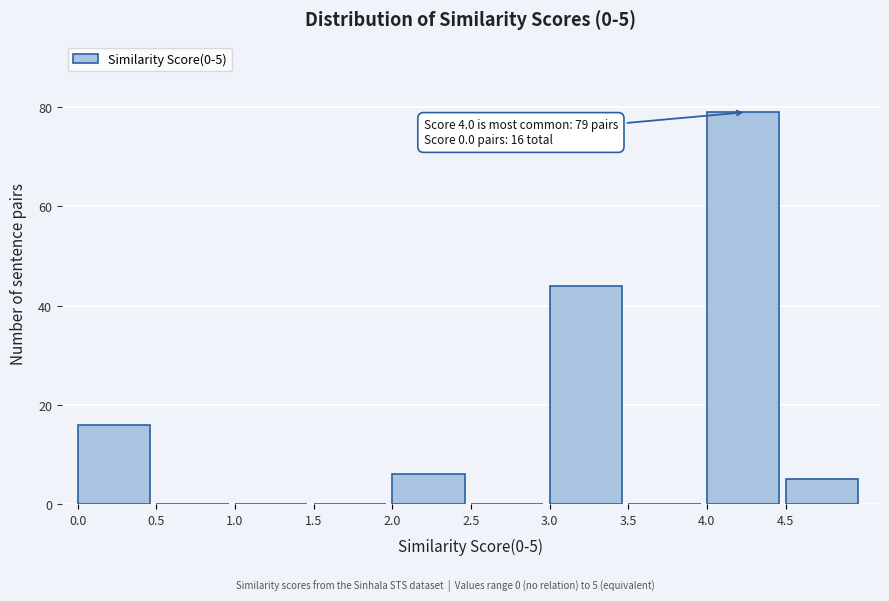

Which range on the x-axis has the tallest bar?

4.0 to 4.5